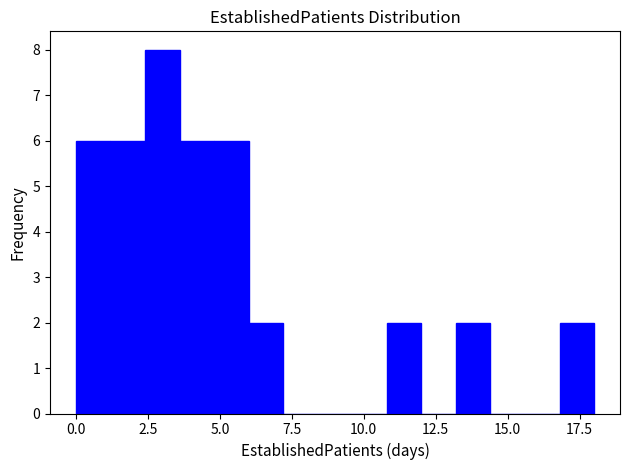

Read against the x-axis, roughly where is the centre of the tallest bar?

3.0